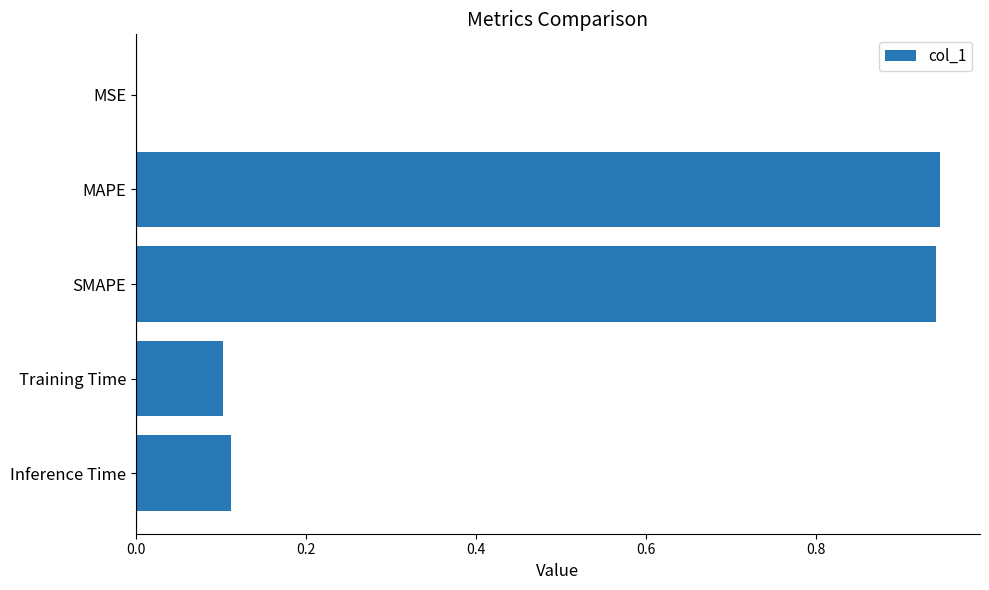

What is the change in value from MAPE to Training Time?

-0.8